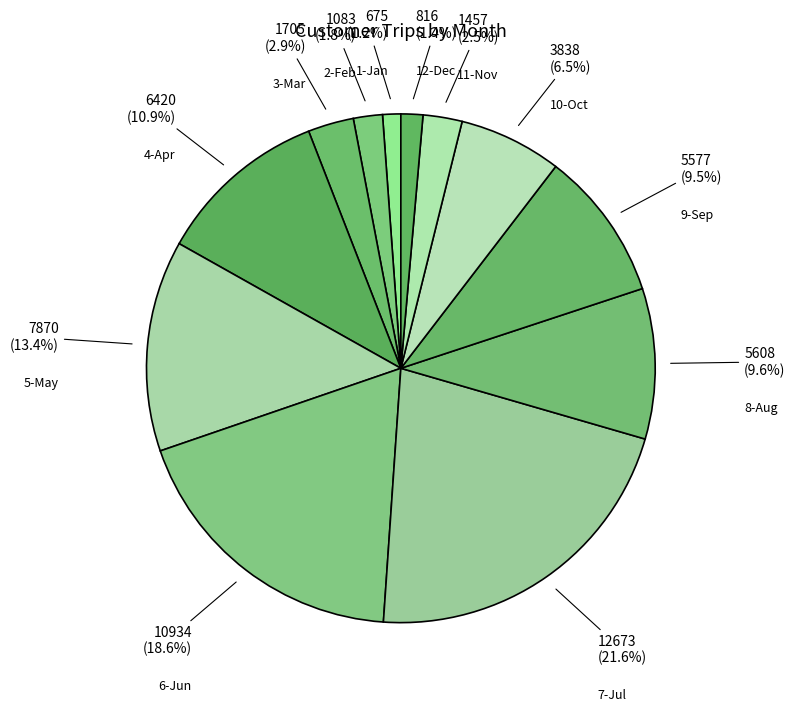

Which category has the biggest portion of the pie?

7-Jul